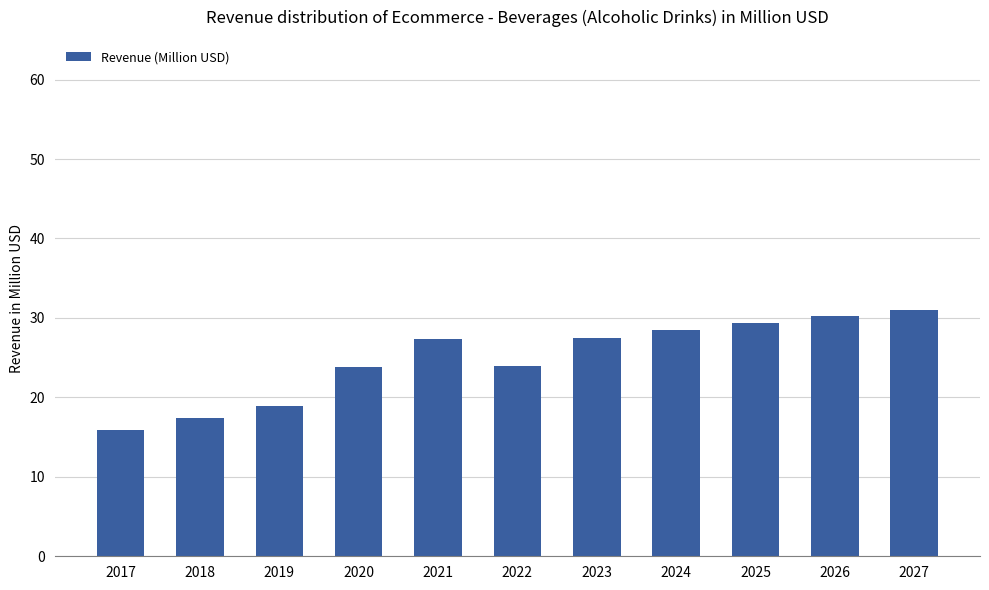

True or false: the data shows 25.7 at 2019.

False